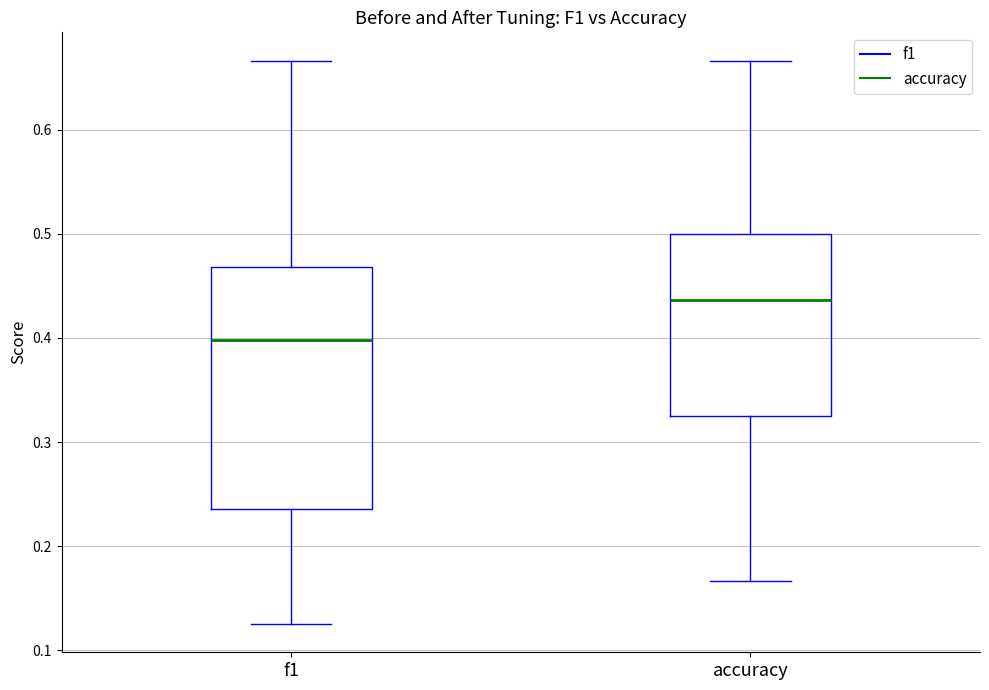

Reading left to right, transcribe this box plot: for each box, give where its median line is, the range the box spans, and where its two whiskers end, as read against the y-axis. The values are not printed on the chart, so give them approximately, as read against the axis.

f1: median 0.40, box 0.24 to 0.47, whiskers 0.13 to 0.67
accuracy: median 0.44, box 0.33 to 0.50, whiskers 0.17 to 0.67